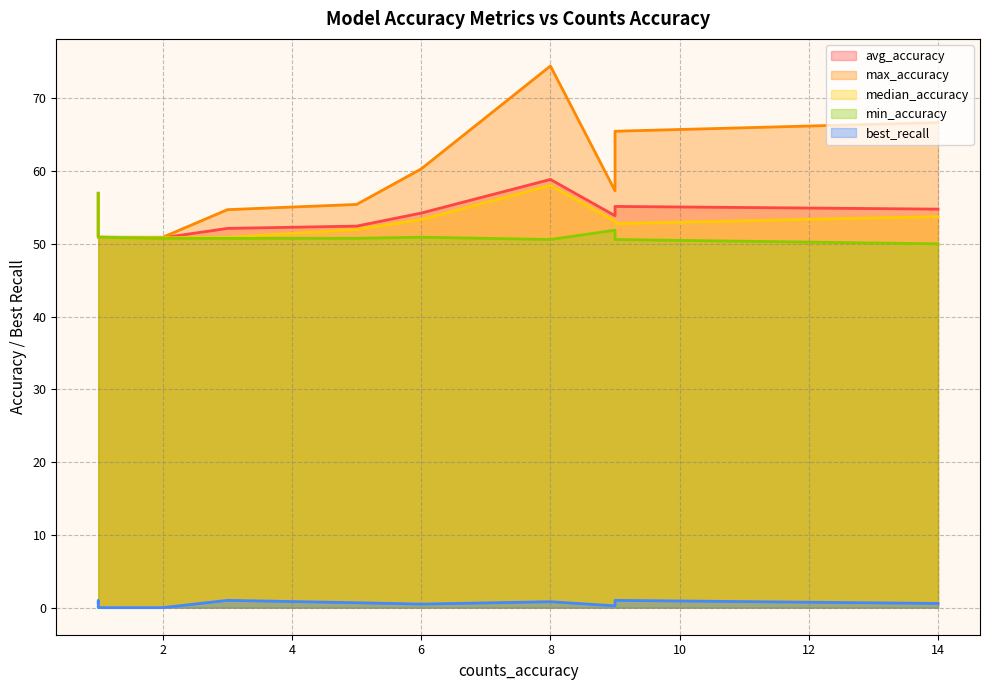

What is the sum of all median_accuracy values?

635.5